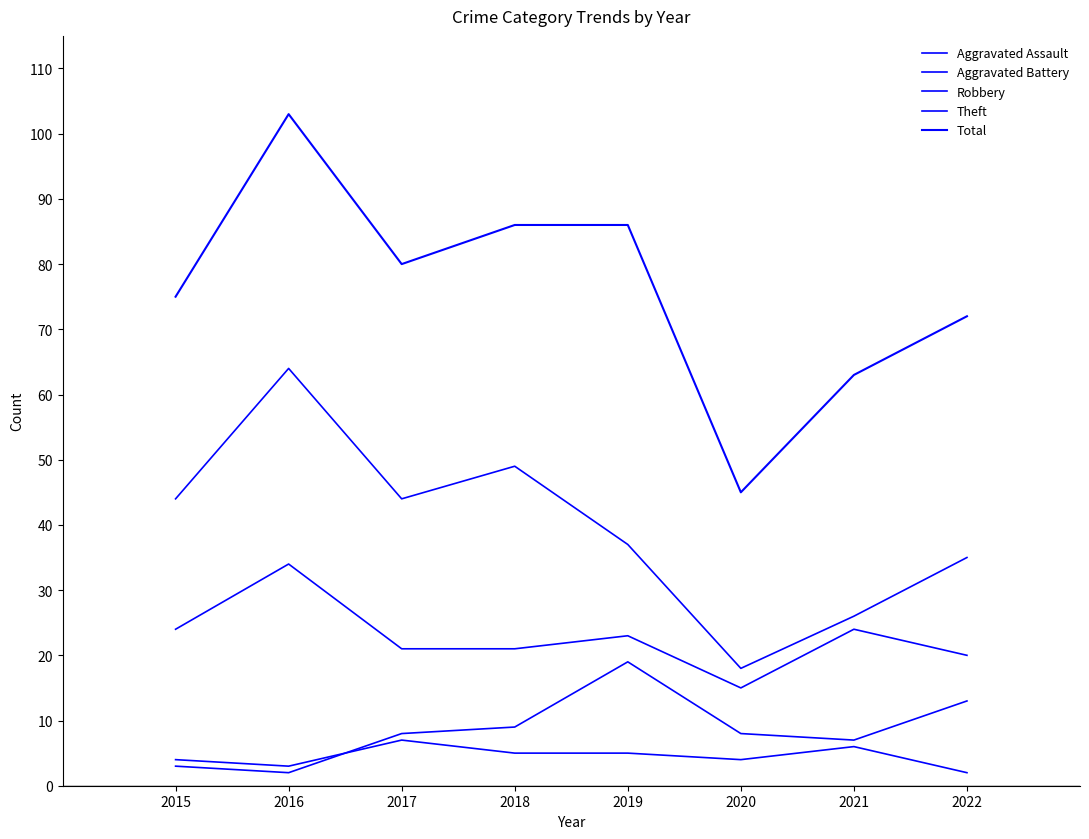

At which category does Robbery reach its first local peak?

2016